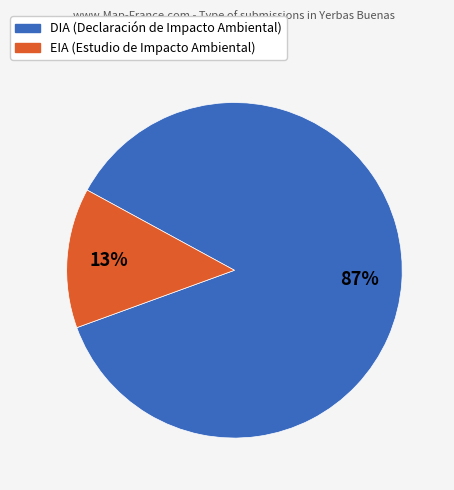

Count the number of slices in the pie.

2